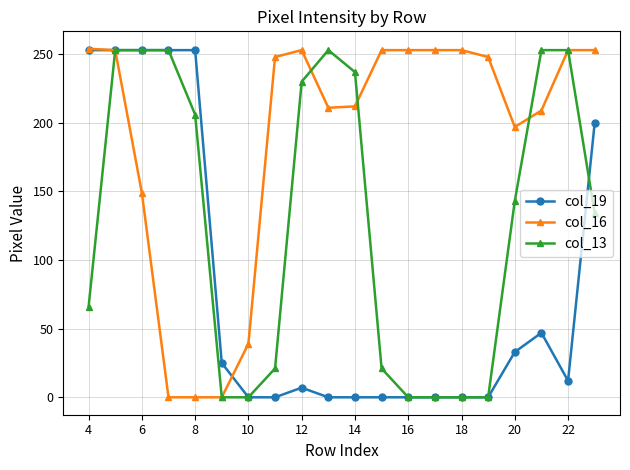

What is the sum of all col_19 values?

1589